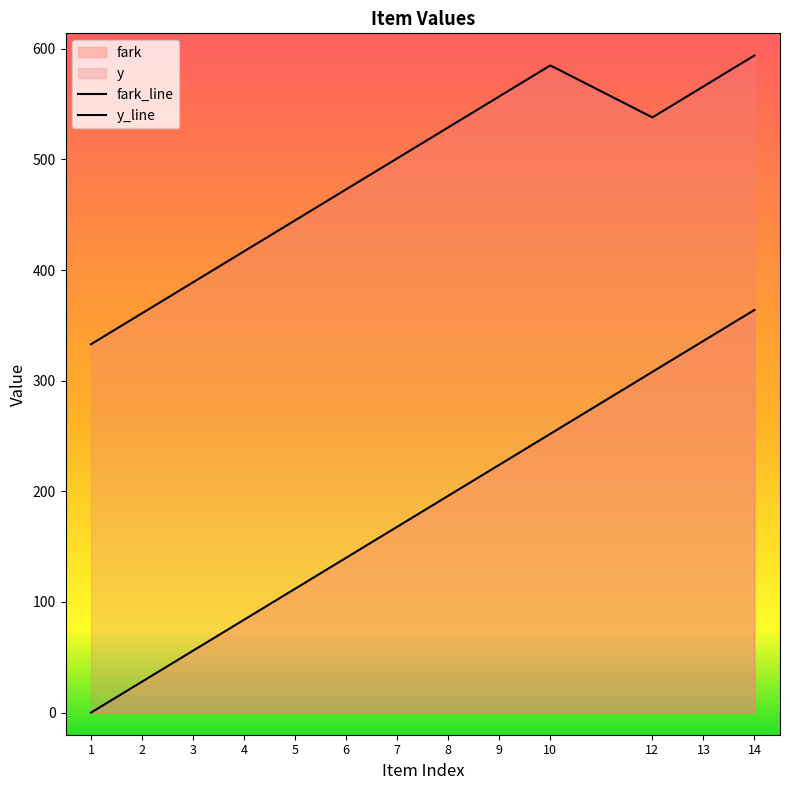

How many lines are shown in the chart?

2